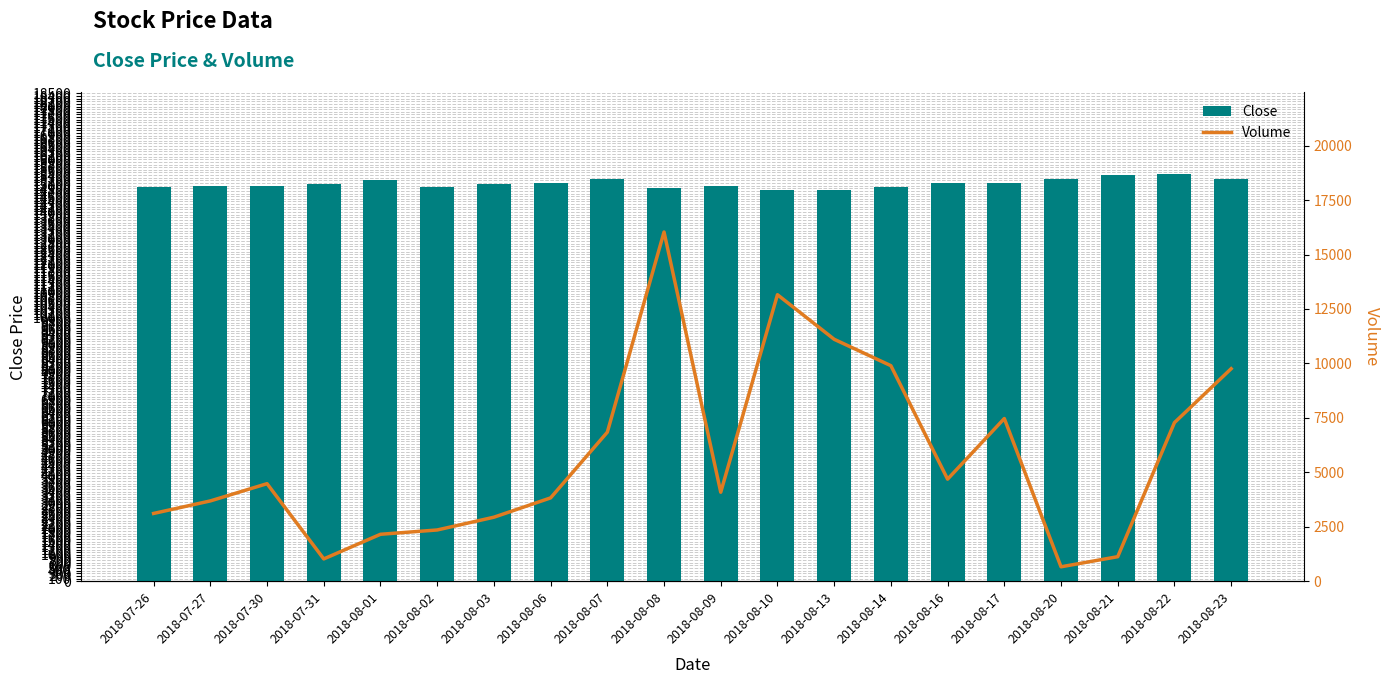

Reading left to right, transcribe all the data shown in this chart.

Close: 14950	15000	15000	15050	15200	14950	15050	15100	15250	14900	15000	14850	14850	14950	15100	15100	15250	15400	15450	15250
Volume: 3111	3686	4478	1022	2154	2352	2938	3825	6842	16034	4085	13155	11108	9896	4685	7469	661	1125	7281	9757